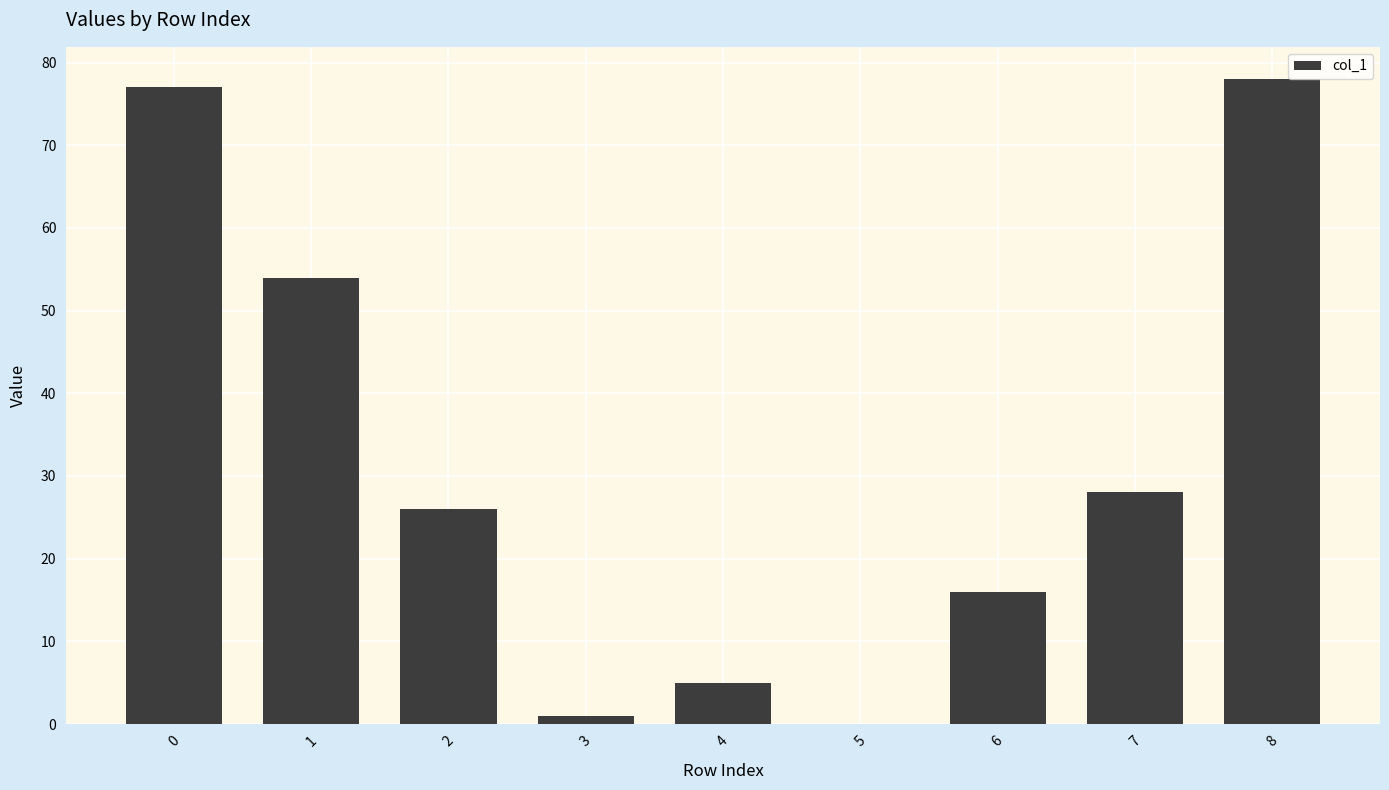

Is it true that the value at 5 is -38?

False